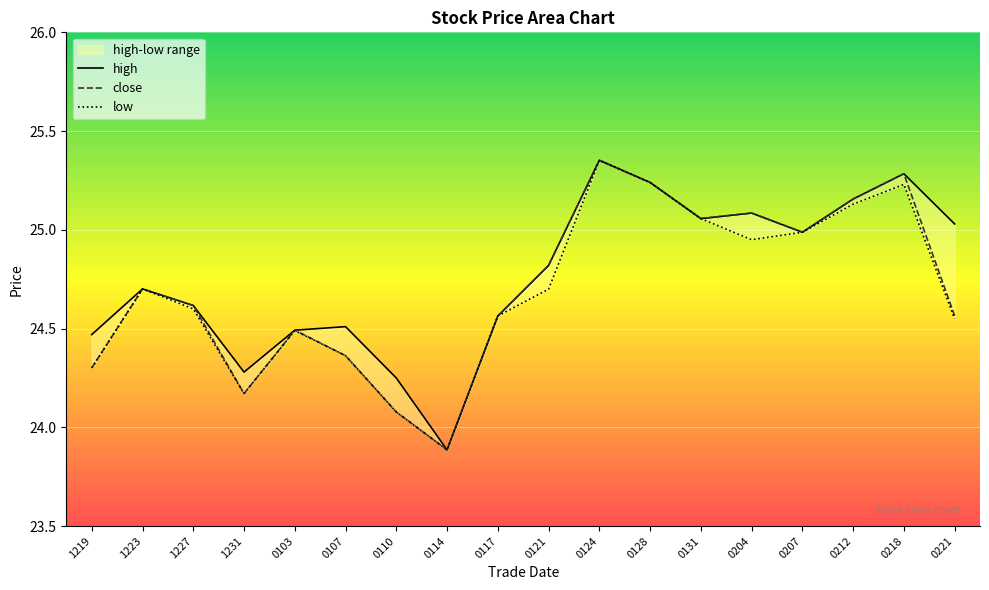

True or false: close has more than 2 points higher than both neighbors.

True